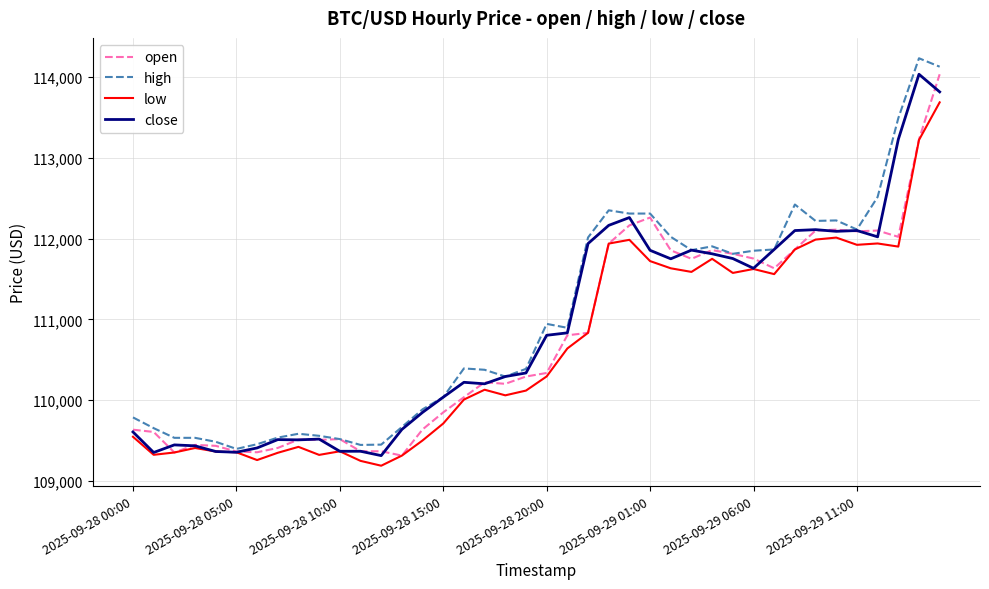

What is the minimum value for low?

109190.0